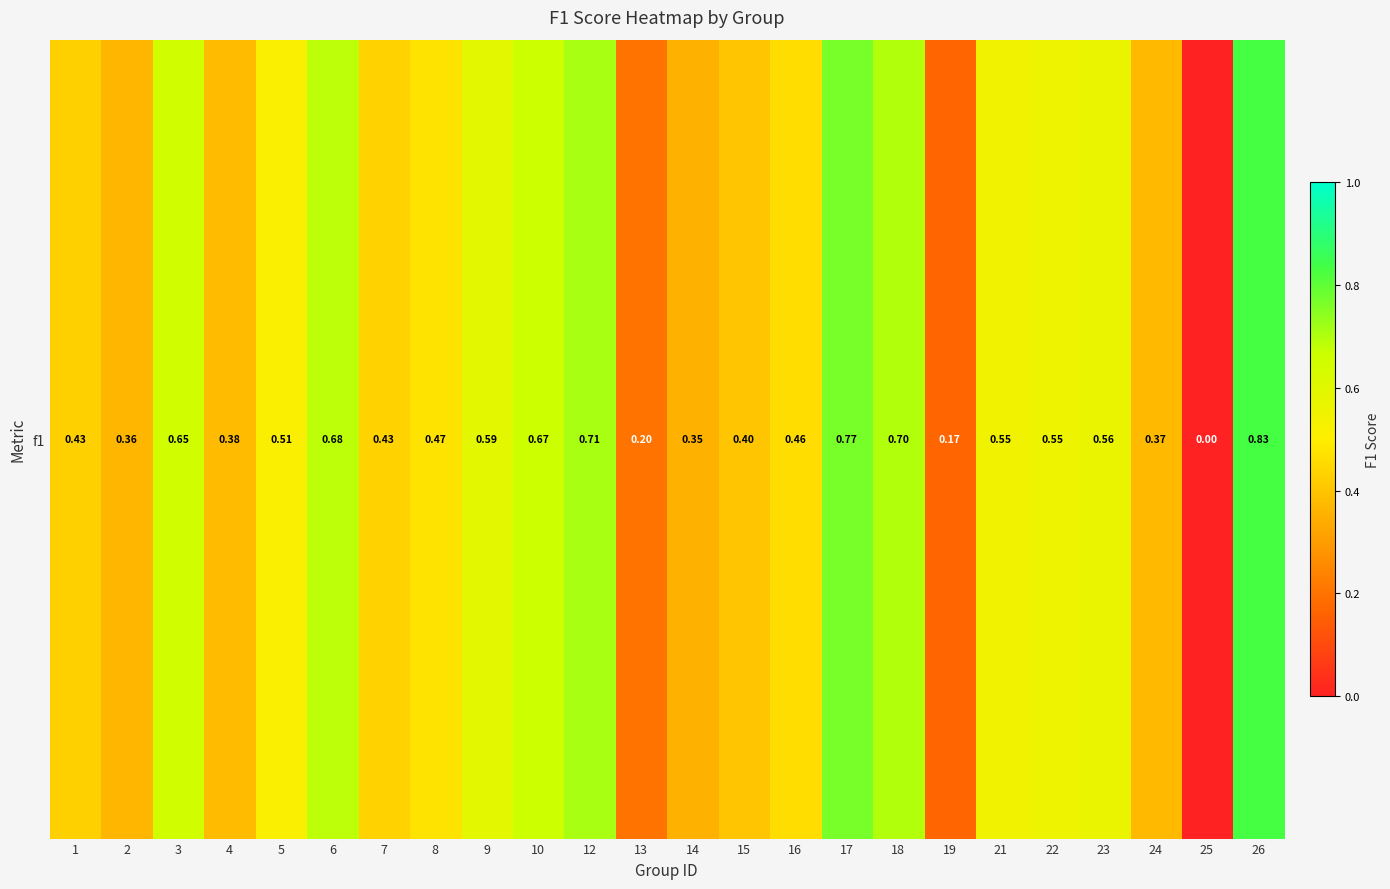

Which label corresponds to the smallest value in the chart?

25